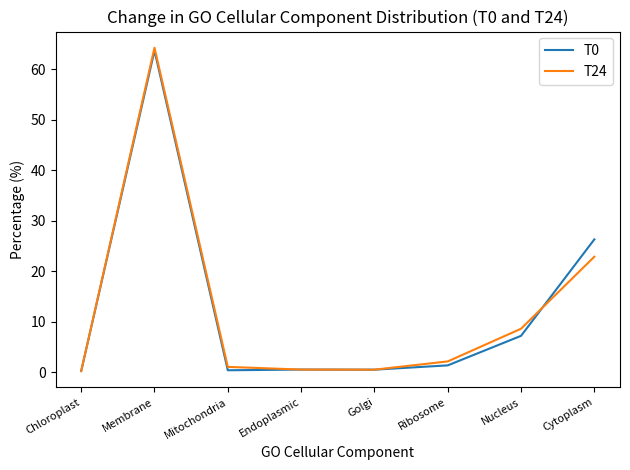

At how many categories does at least one series exceed 62?

1